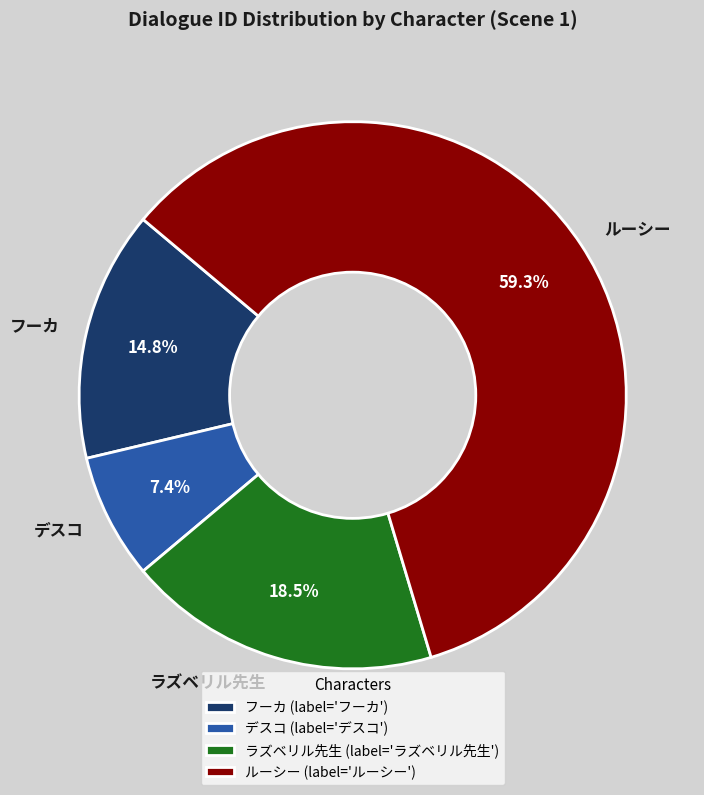

How much of the chart is everything except ルーシー?

40.7%